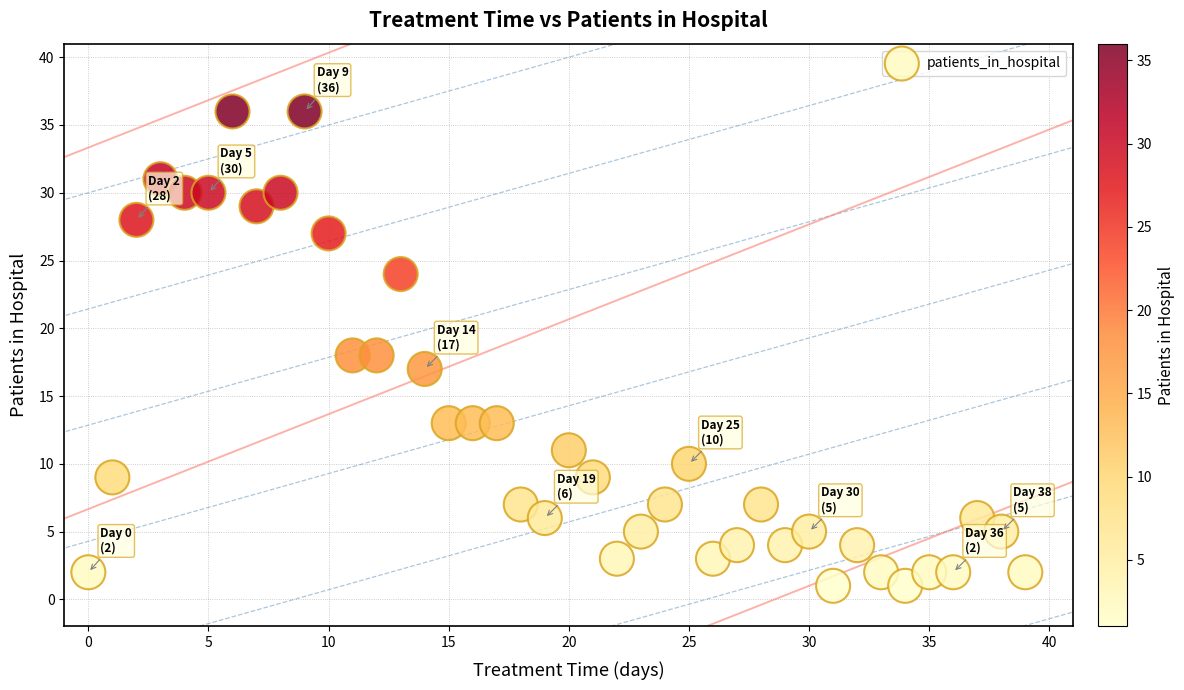

What is the range of Y values (max minus min)?

35